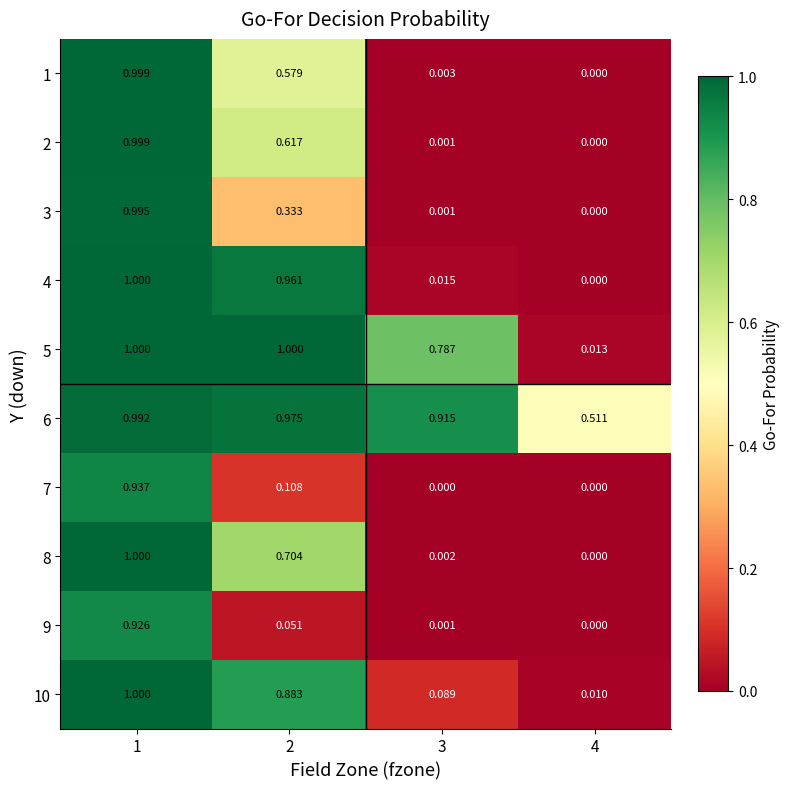

What is the total value across all series at 1?

9.8